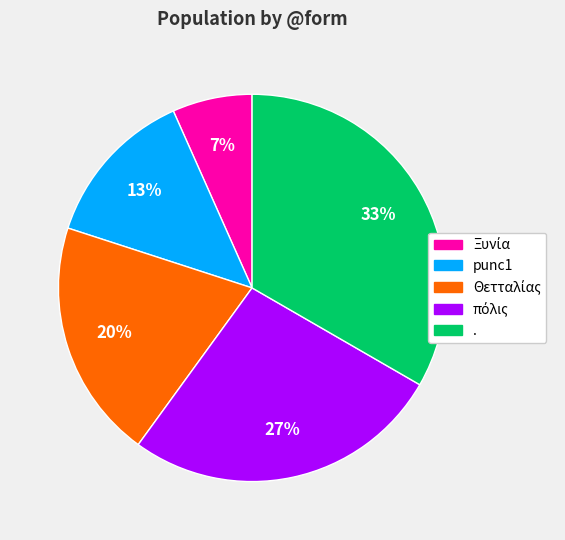

Is it true that punc1 is 13% of the pie?

True